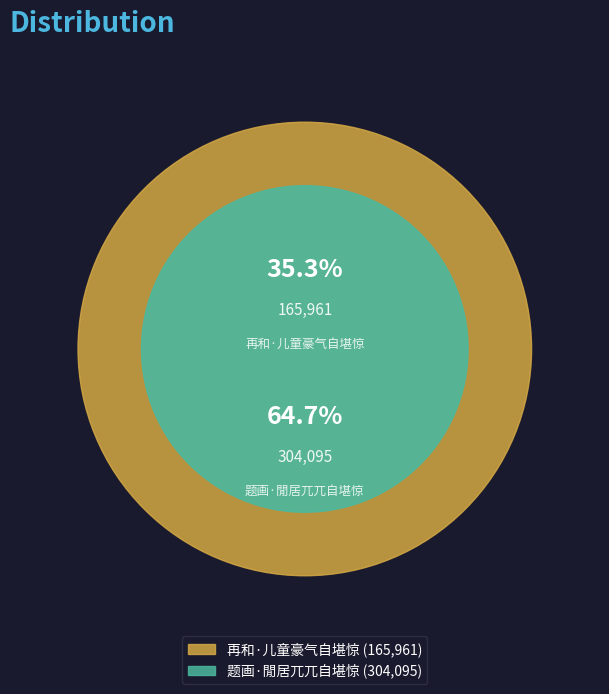

What is the smallest slice in the pie chart?

再和·儿童豪气自堪惊